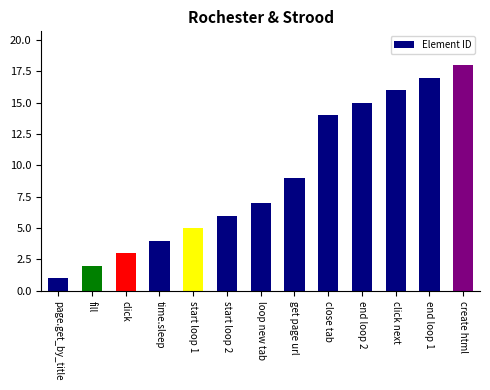

Reading right to left, what are all the values shown in this chart?

18	17	16	15	14	9	7	6	5	4	3	2	1